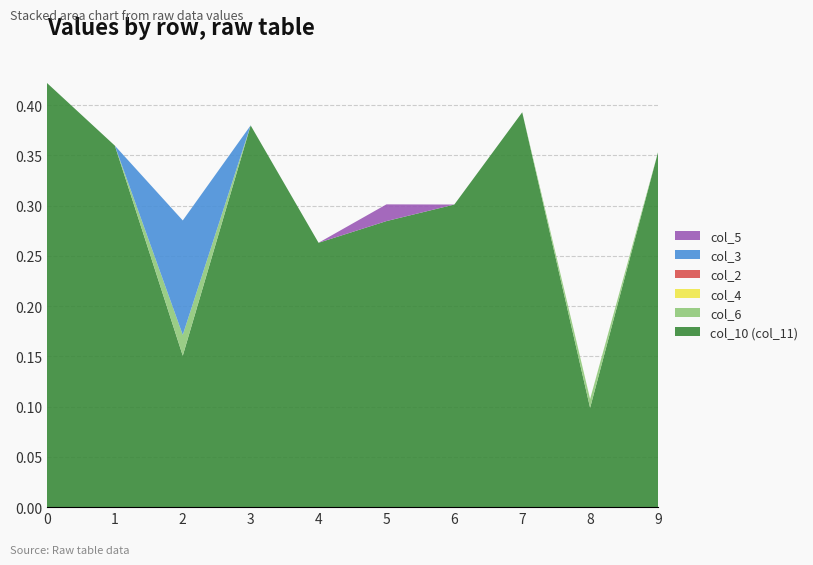

Reading left to right, list all the values displayed in this chart.

col_10 (col_11): 0=0.4	1=0.4	2=0.2	3=0.4	4=0.3	5=0.3	6=0.3	7=0.4	8=0.1	9=0.4
col_6: 0=0.0	1=0.0	2=0.0	3=-0.0	4=0.0	5=0.0	6=0.0	7=0.0	8=0.0	9=0.0
col_4: 0=0.0	1=0.0	2=0.0	3=0.0	4=0.0	5=0.0	6=0.0	7=0.0	8=0.0	9=0.0
col_2: 0=0.0	1=0.0	2=0.0	3=0.0	4=0.0	5=0.0	6=0.0	7=0.0	8=0.0	9=0.0
col_3: 0=0.0	1=0.0	2=0.1	3=0.0	4=0.0	5=0.0	6=0.0	7=0.0	8=0.0	9=0.0
col_5: 0=0.0	1=0.0	2=0.0	3=0.0	4=0.0	5=0.0	6=0.0	7=0.0	8=0.0	9=0.0